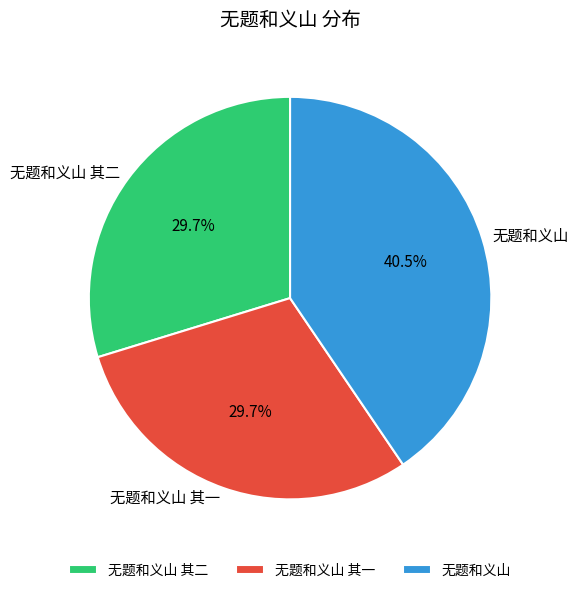

How many slices are in this pie chart?

3